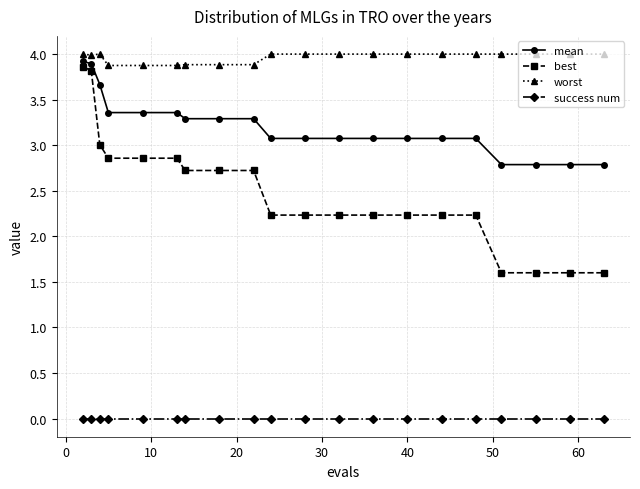

List the series in order of their overall mean, highest first.

worst, mean, best, success num